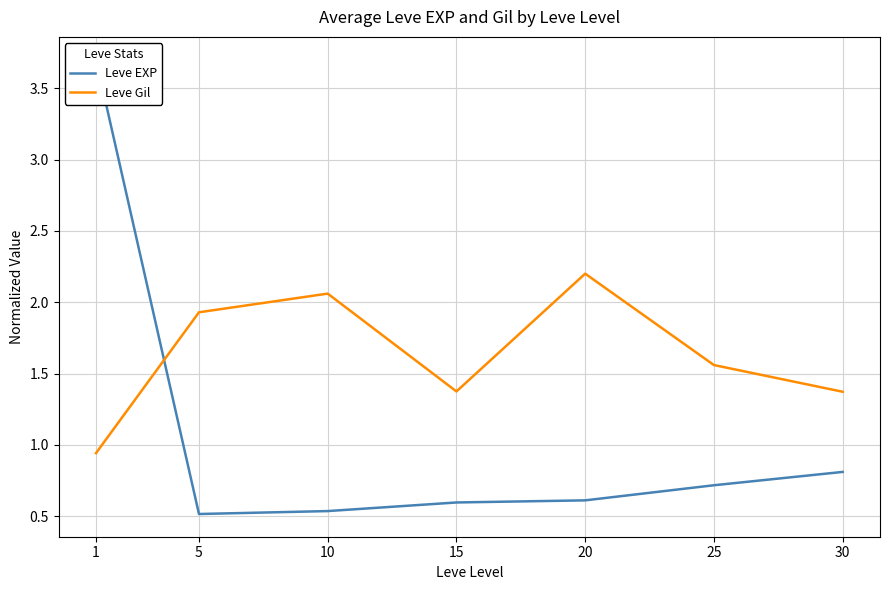

List the labels in order of Leve EXP value, smallest first.

5, 10, 15, 20, 25, 30, 1